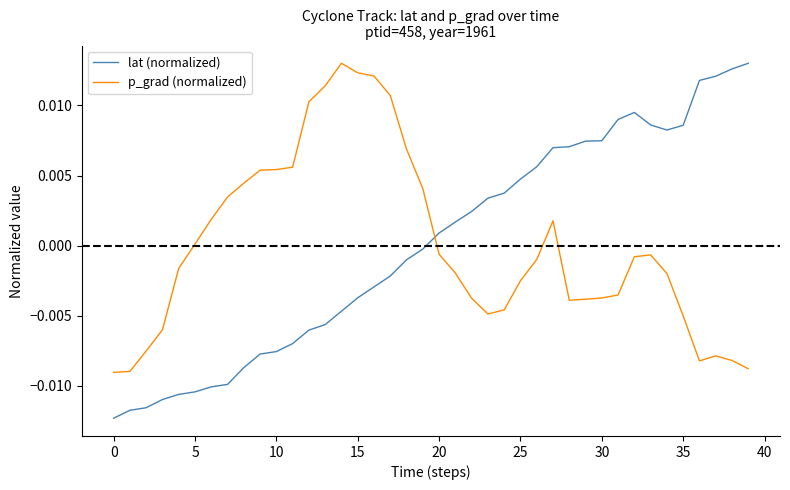

Which series ends up on top after the final intersection of lat (normalized) and p_grad (normalized)?

lat (normalized)